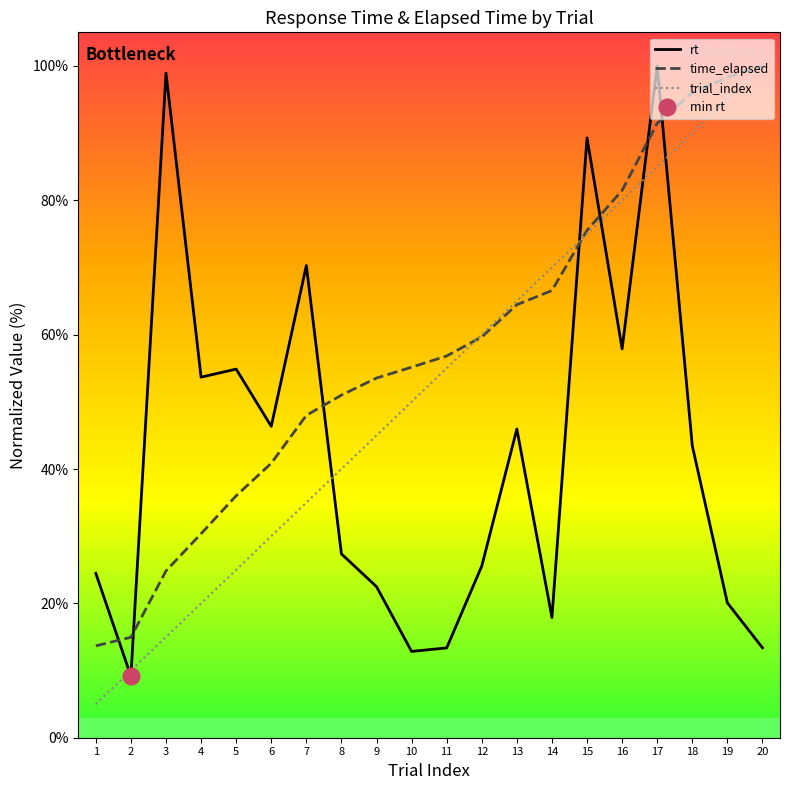

Is the value of rt at 13 greater than the value of trial_index at 4?

Yes